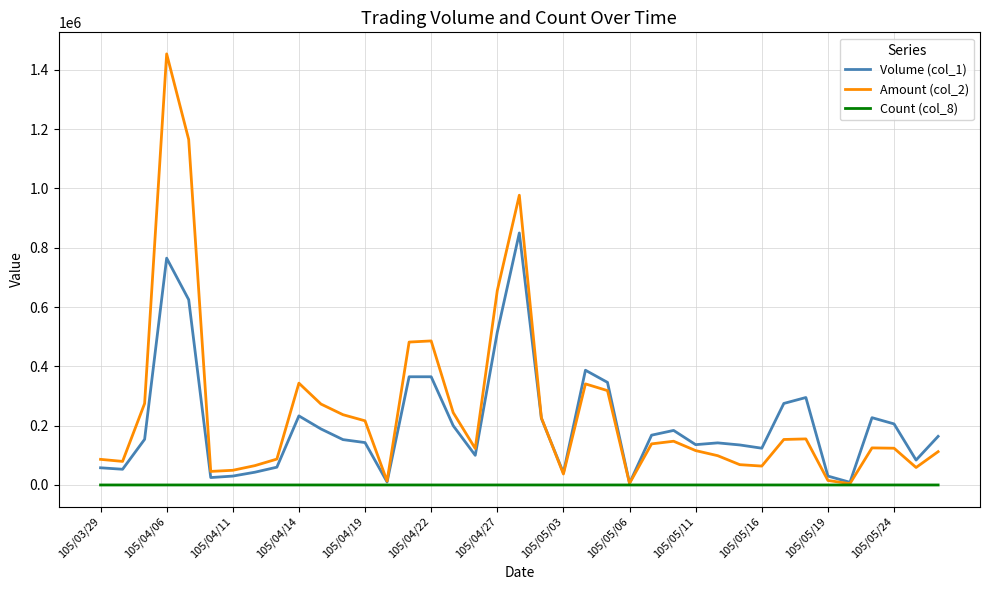

Which series has the widest spread of values?

Amount (col_2)